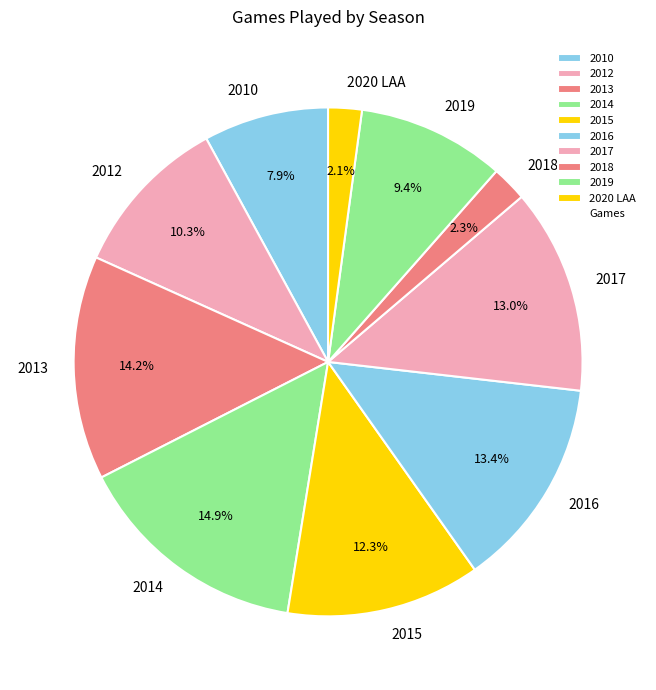

Which slice is the largest?

2014